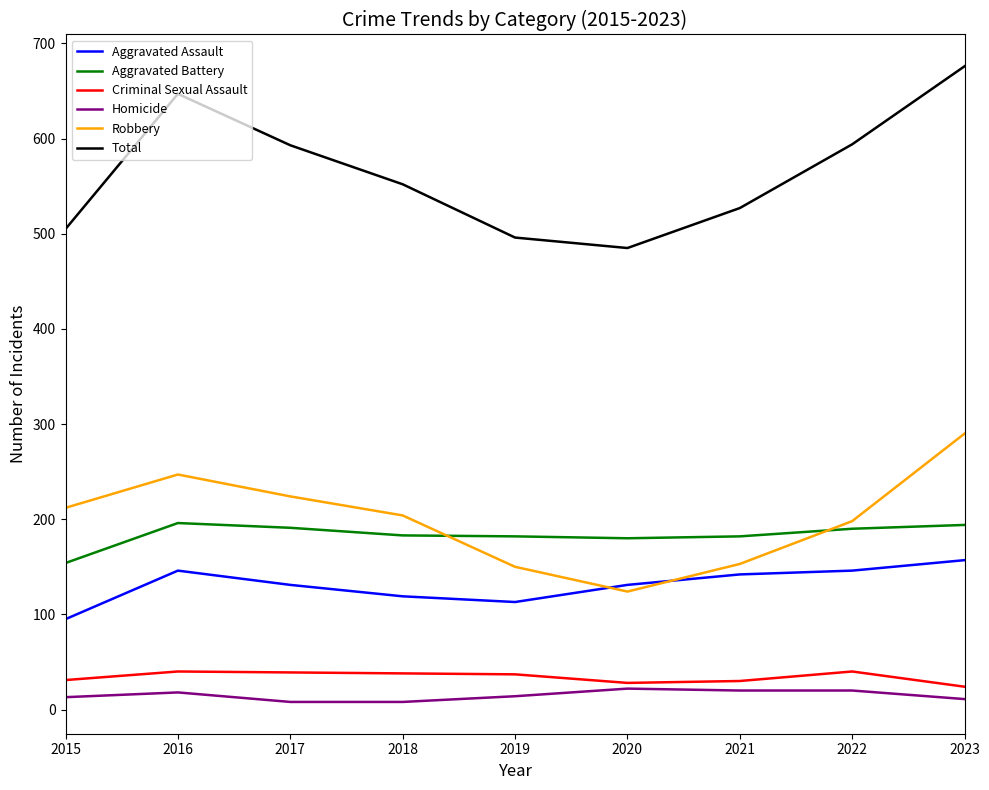

In Aggravated Assault, how many points are higher than both neighbors (excluding endpoints)?

1